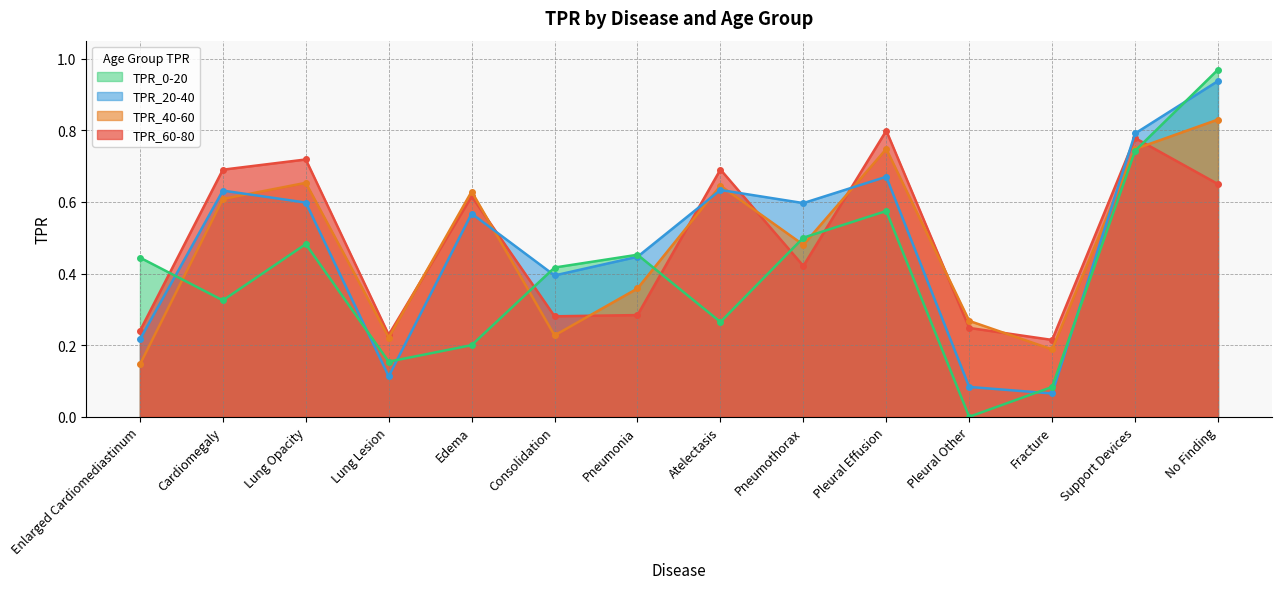

What is the greatest value displayed?

1.0